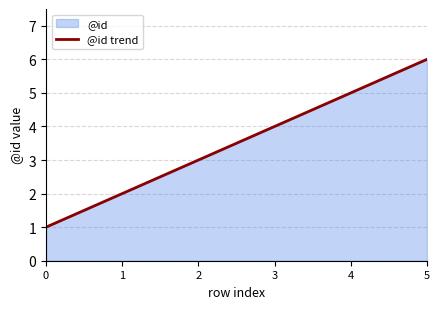

How many lines are shown in the chart?

1